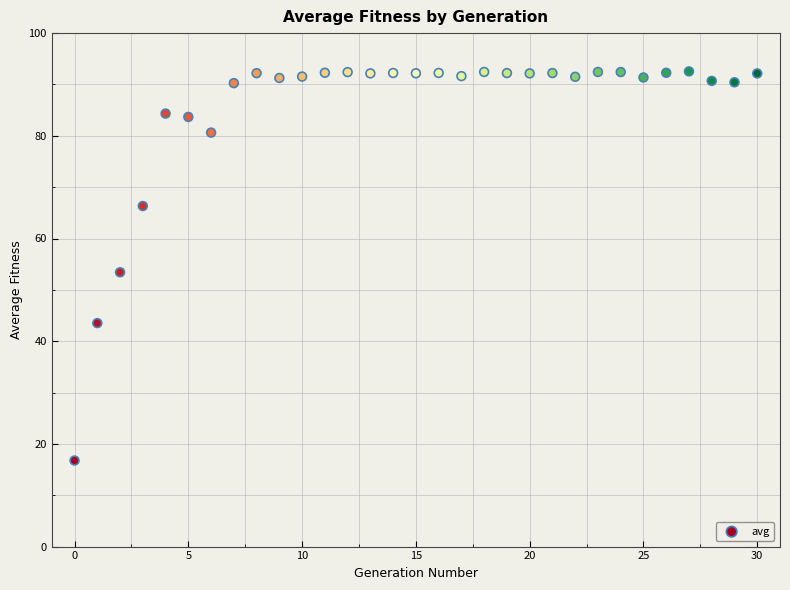

What is the range of Y values (max minus min)?

75.8